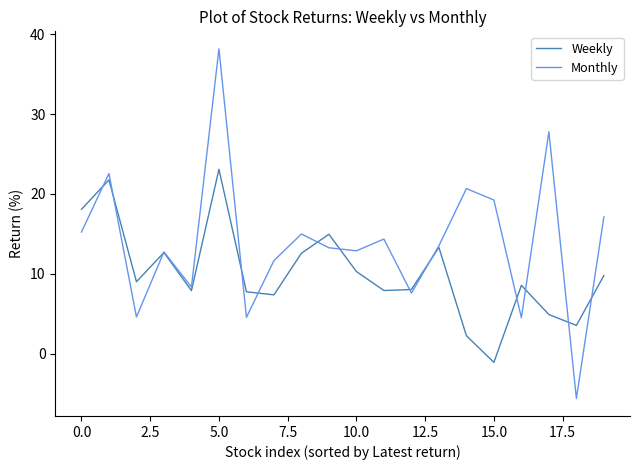

List the series in order of their overall mean, highest first.

Monthly, Weekly